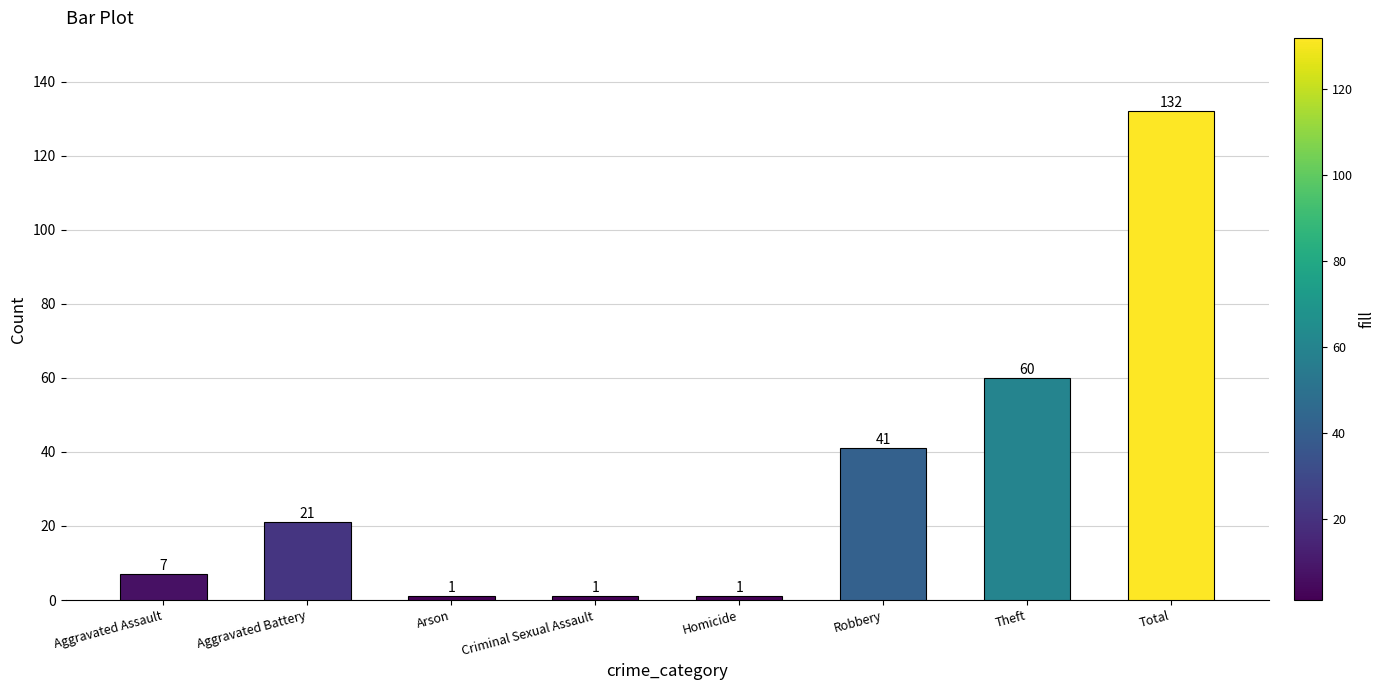

At which label is the value closest to 66?

Theft